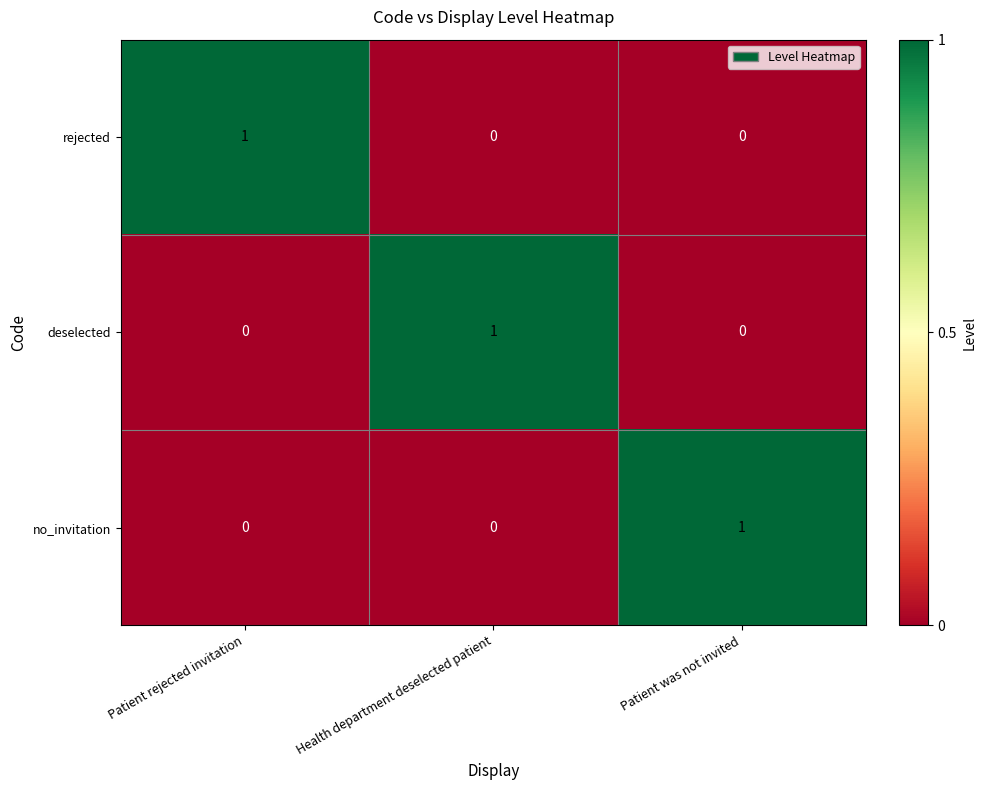

Reading right to left, extract all data points from this chart.

rejected: 0	0	1
deselected: 0	1	0
no_invitation: 1	0	0